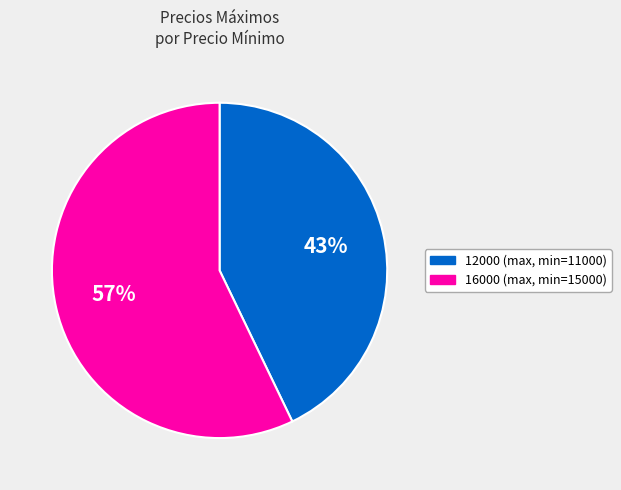

To the nearest percent, what is the average slice percentage?

50%